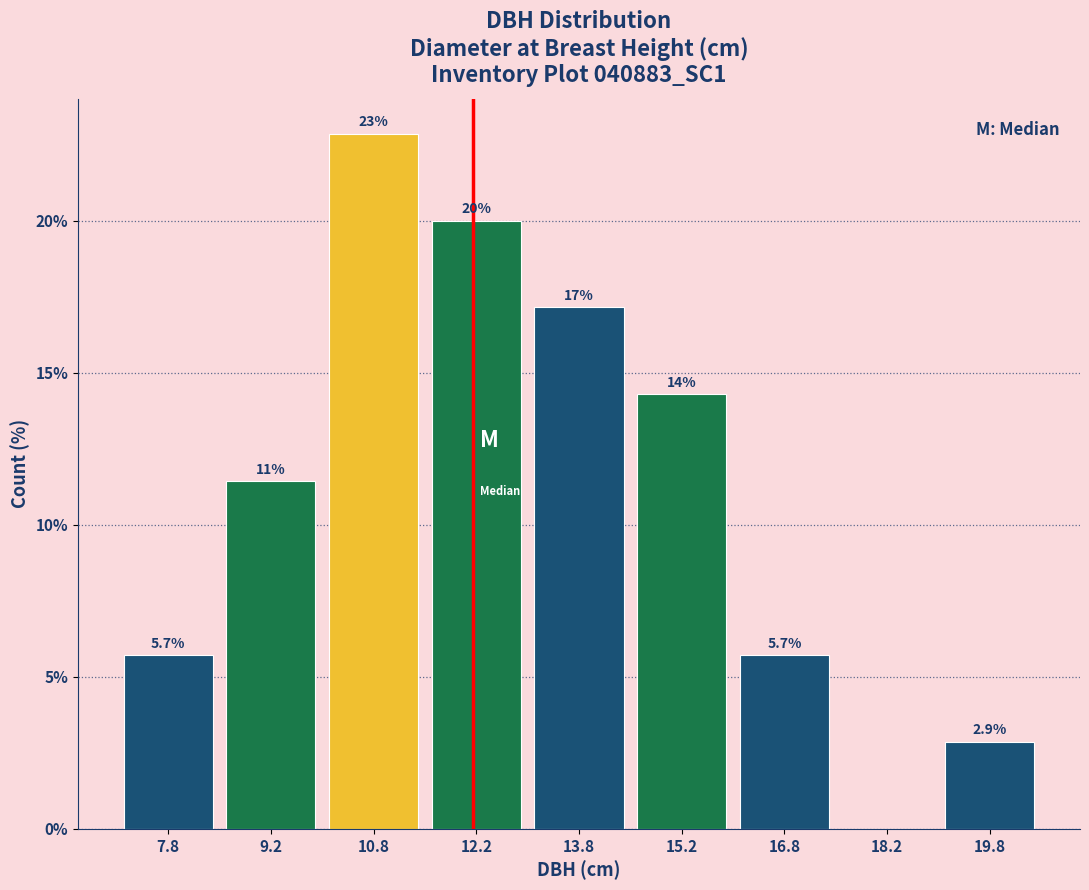

Over which range of the x-axis is the bar tallest?

10.0 to 11.5